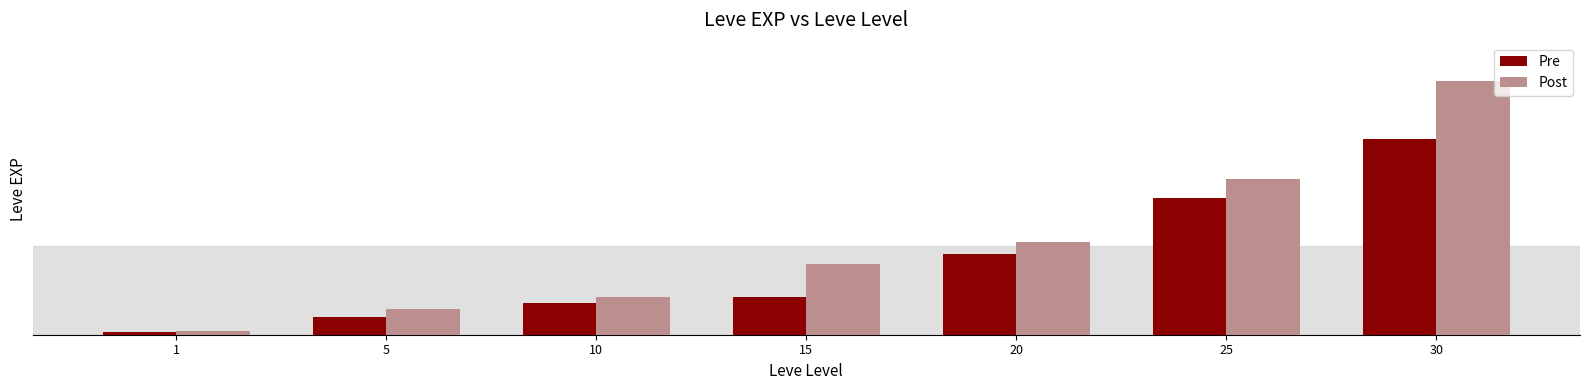

What are all the series names shown in the legend?

Pre, Post